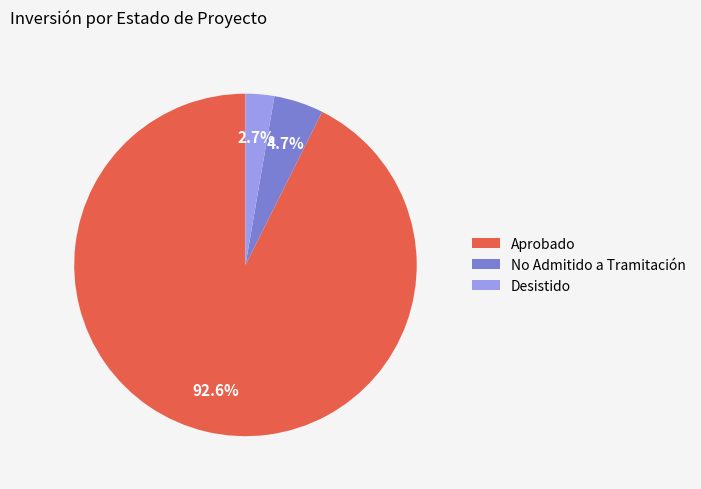

Rank the categories by value from lowest to highest.

Desistido, No Admitido a Tramitación, Aprobado